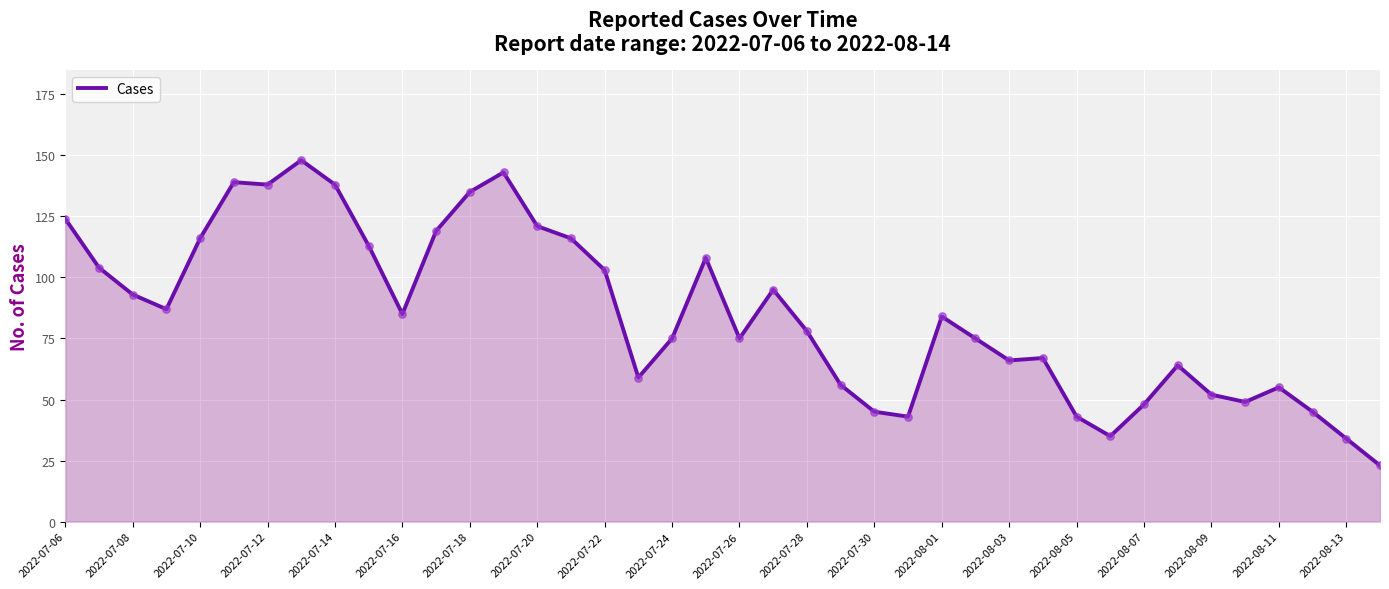

What is the difference between the maximum and minimum values?

125